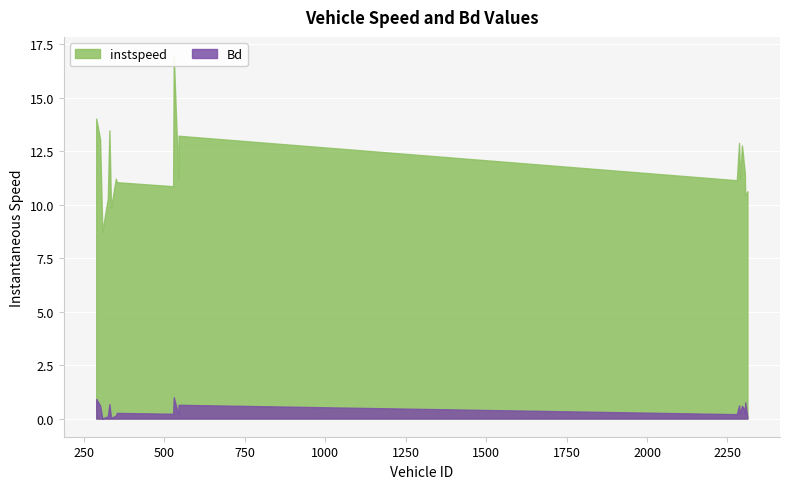

At which label does instspeed reach its peak?

529